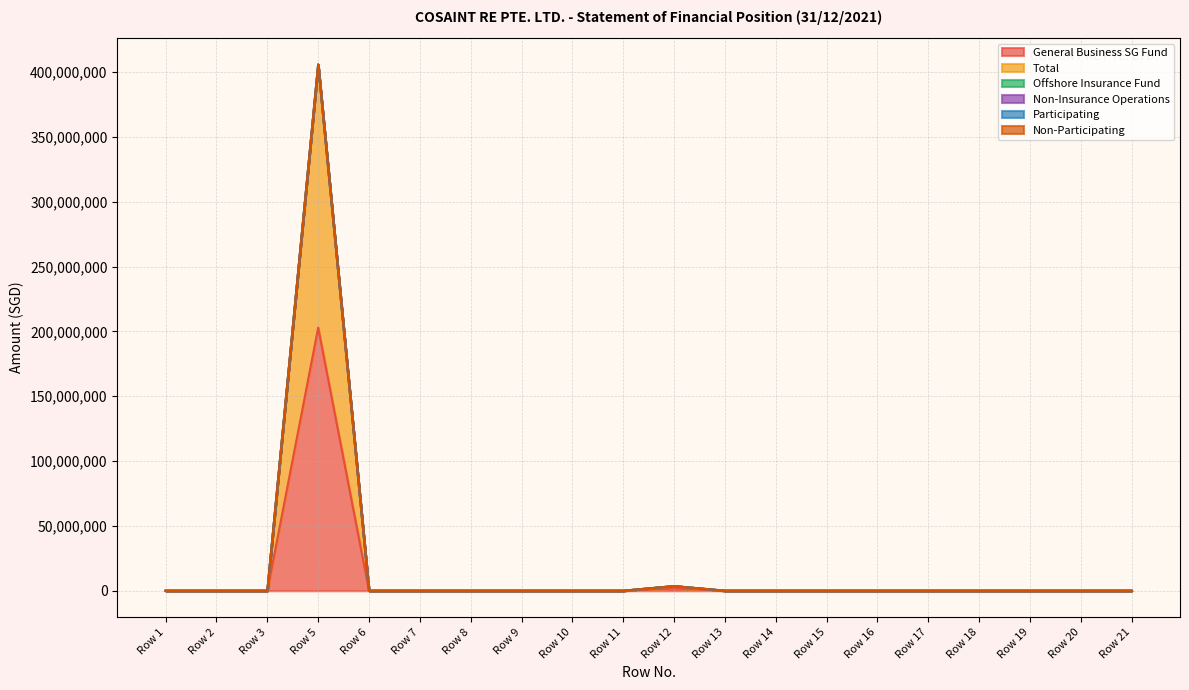

At which category is the sum across all series the highest?

Row 5